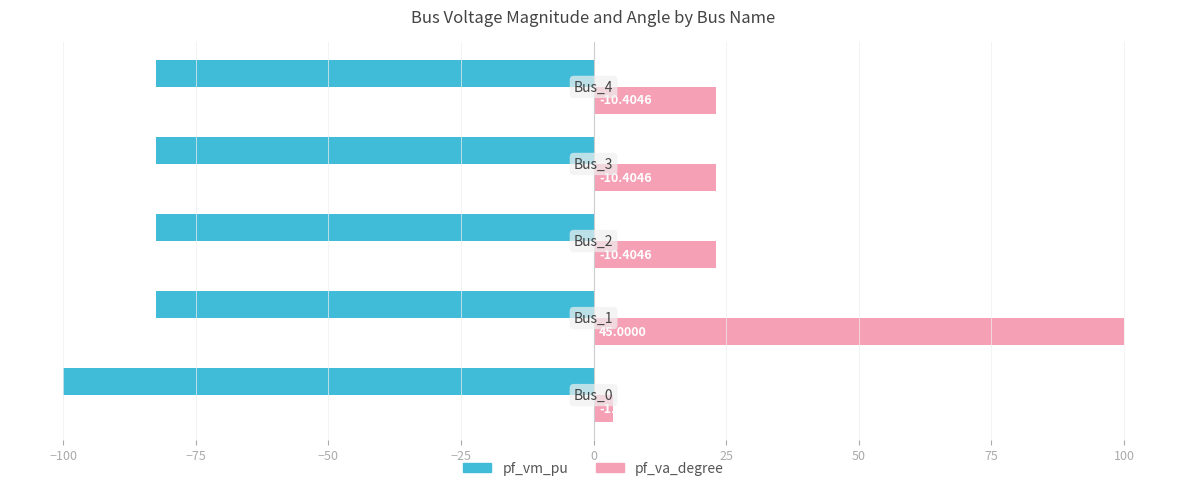

What is the smallest value displayed?

-100.0